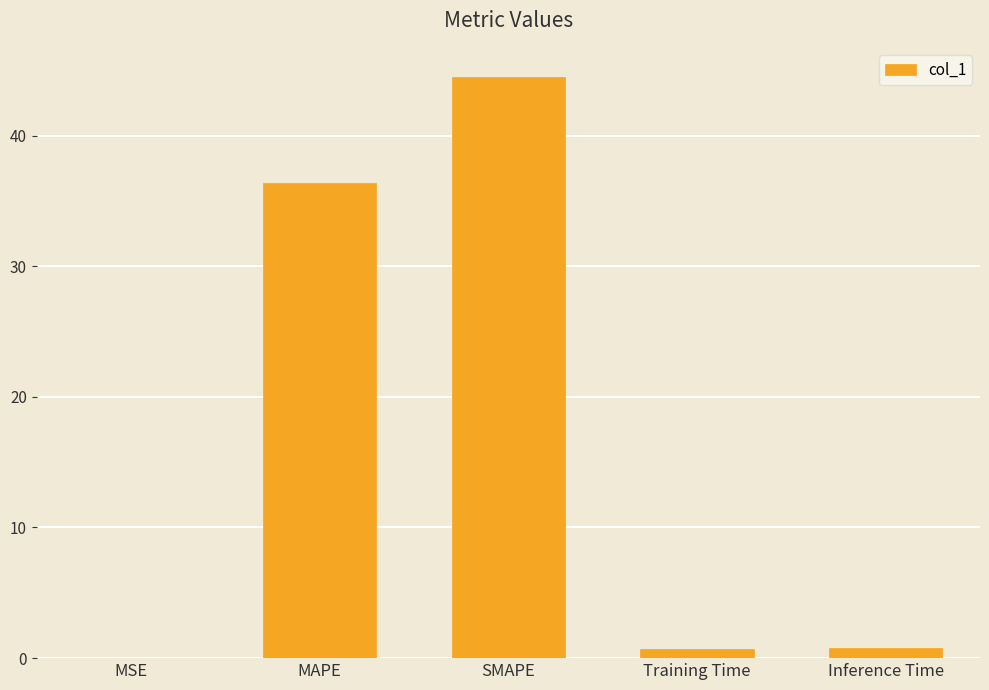

Is it true that the value at SMAPE is 79.4?

False